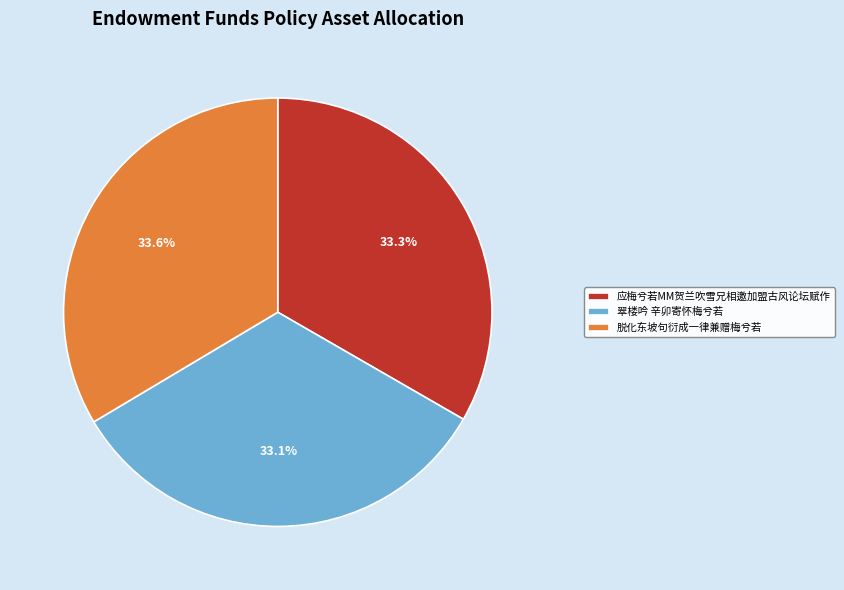

To the nearest percent, what is the average slice percentage?

33%